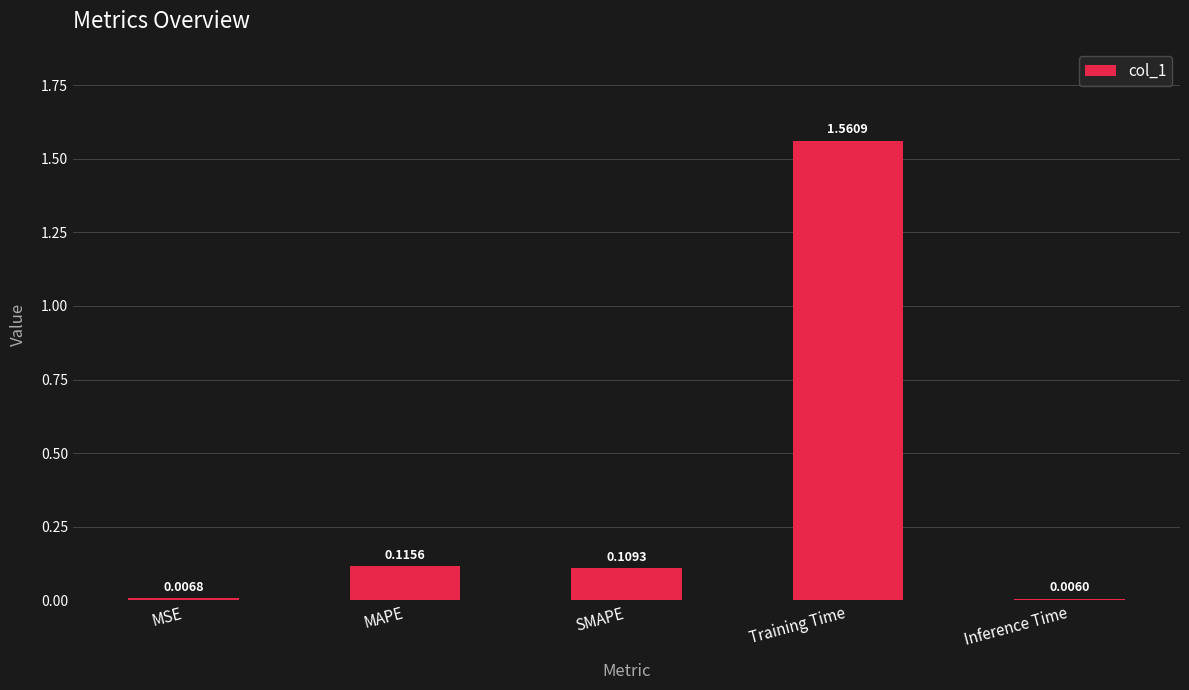

What is the average value?

0.4